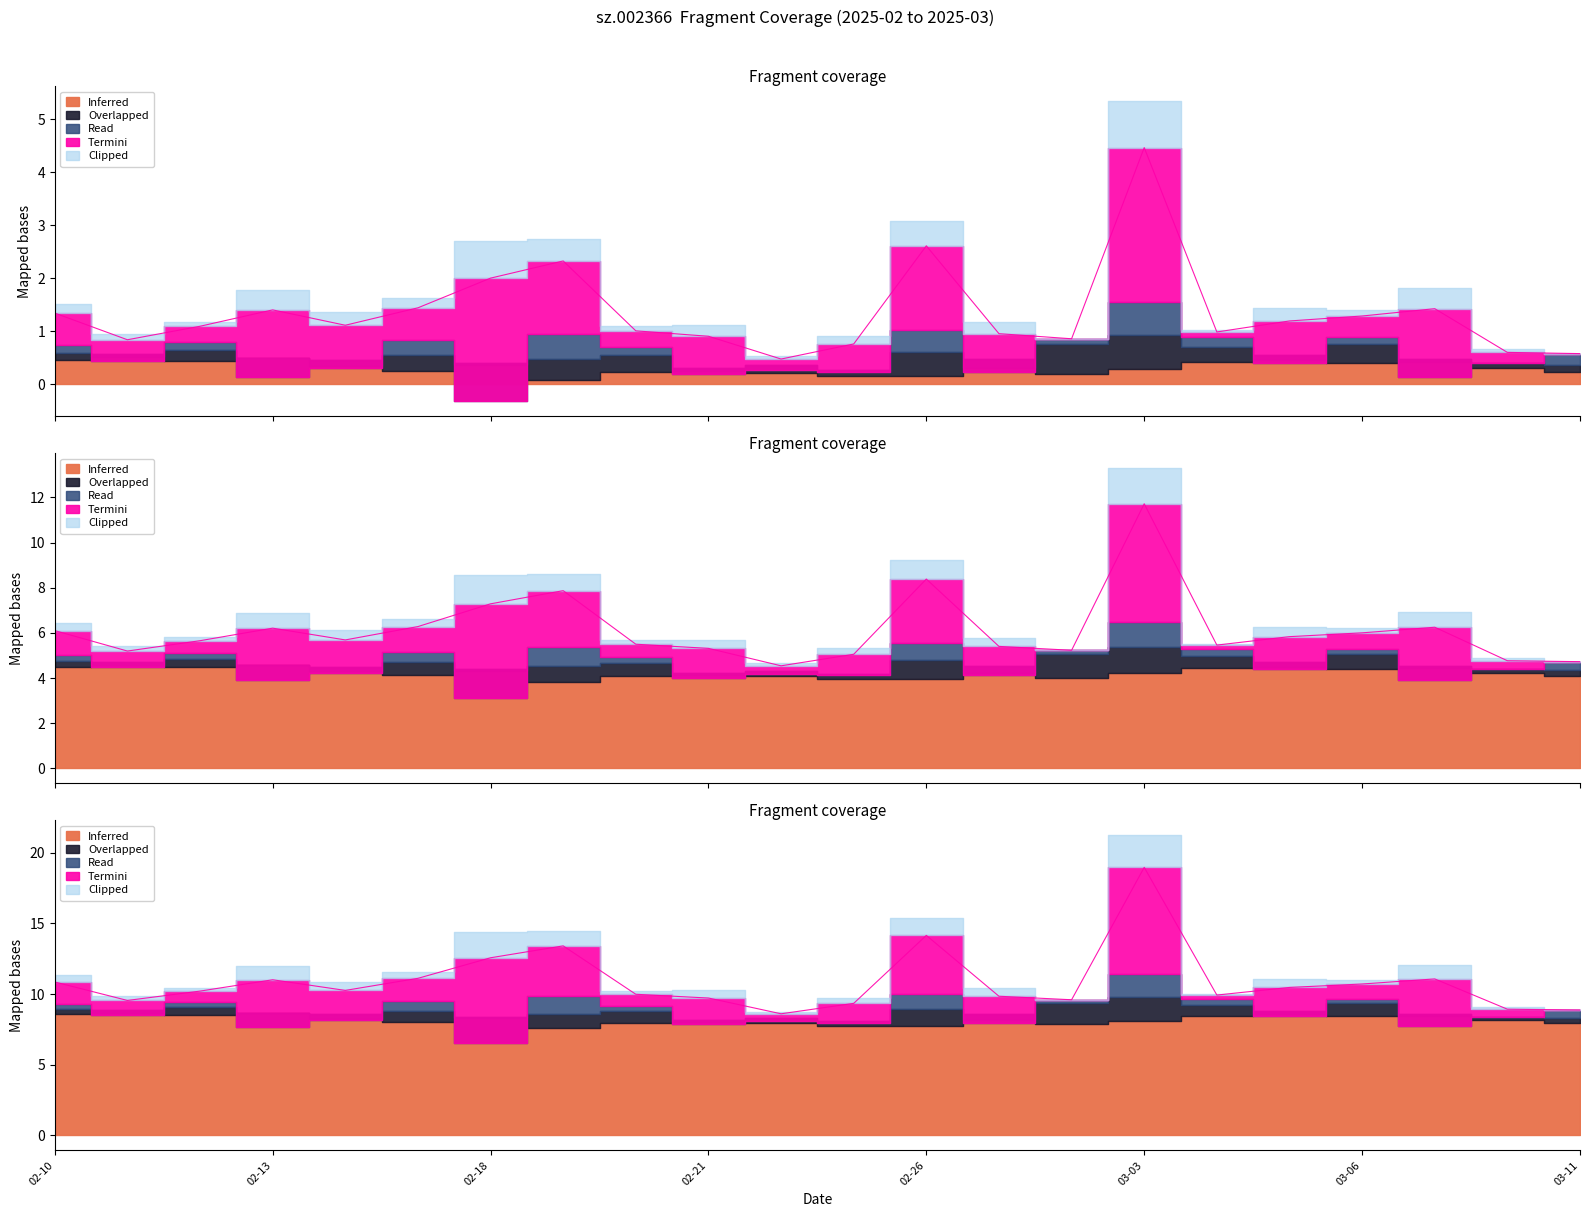

What is the difference between the Read values at 2025-03-06 and 2025-02-28?

0.2